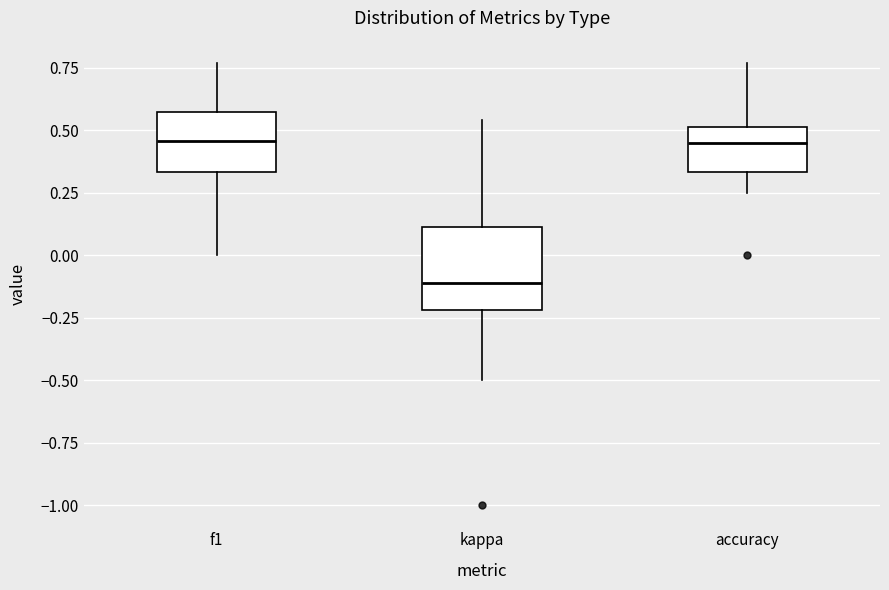

Which box is the tallest, from its lower edge to its upper edge?

kappa